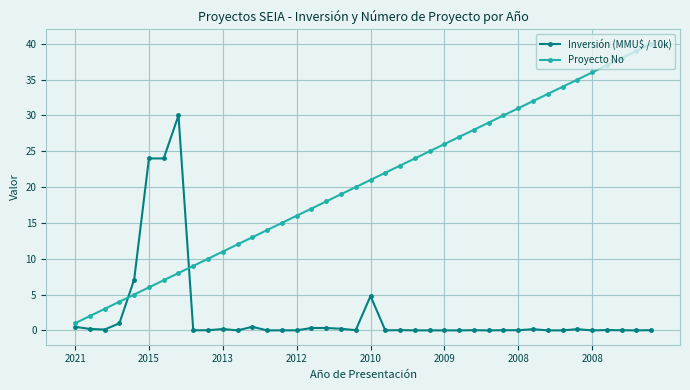

Which series has the widest spread of values?

Proyecto No